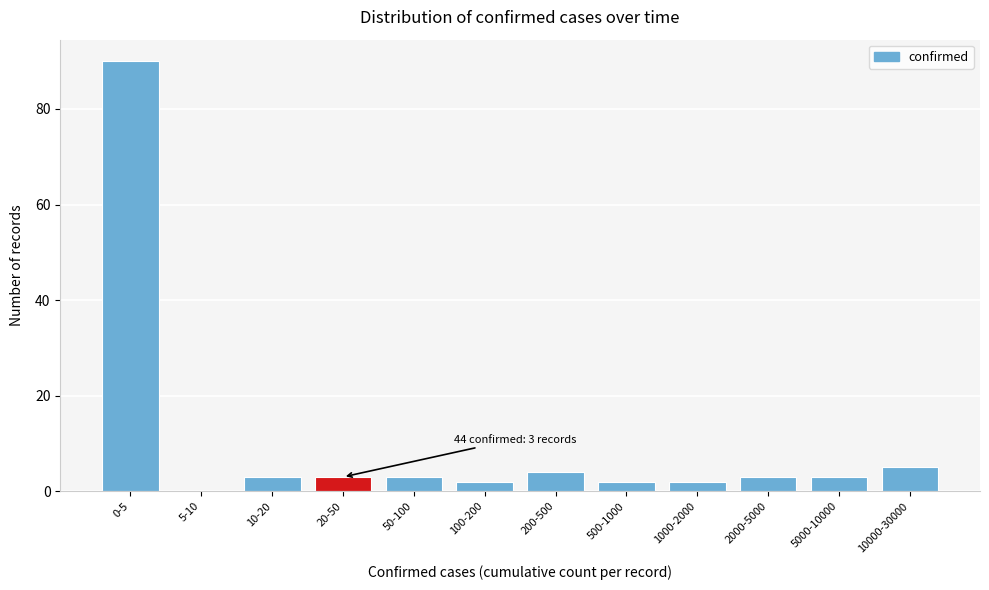

Reading left to right, list all the values displayed in this chart.

0-5=90	5-10=0	10-20=3	20-50=3	50-100=3	100-200=2	200-500=4	500-1000=2	1000-2000=2	2000-5000=3	5000-10000=3	10000-30000=5